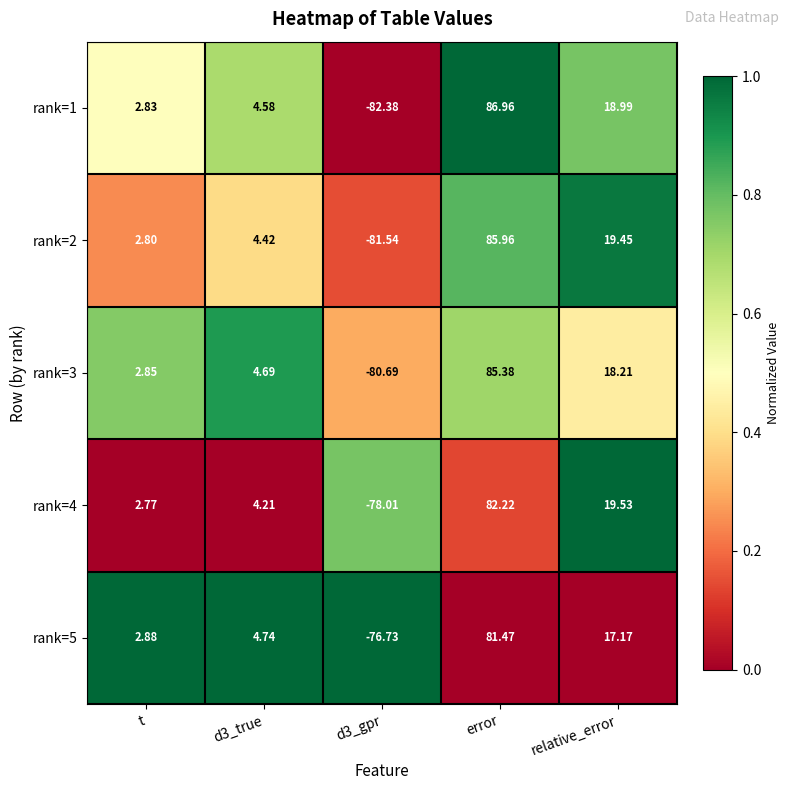

At which category is the sum across all series the highest?

error